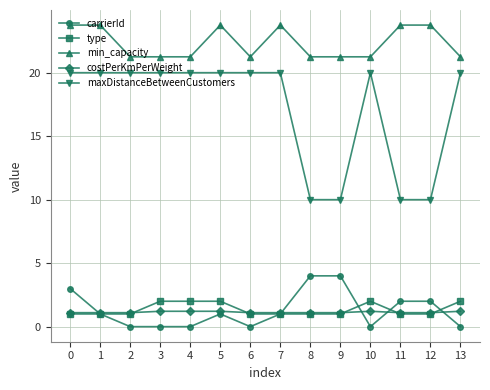

True or false: maxDistanceBetweenCustomers and costPerKmPerWeight intersect in this chart.

False